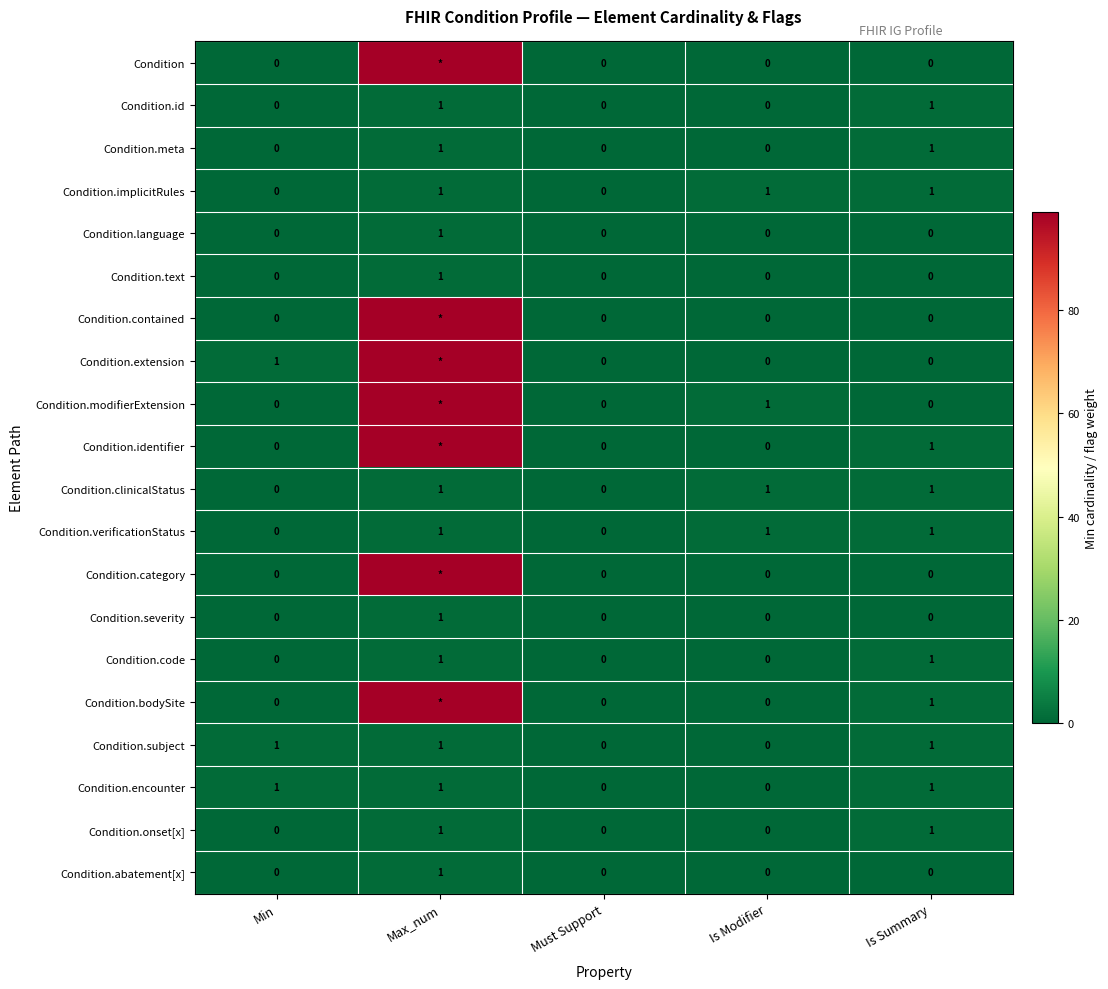

The value of Condition.text at Max_num is 2. True or false?

False